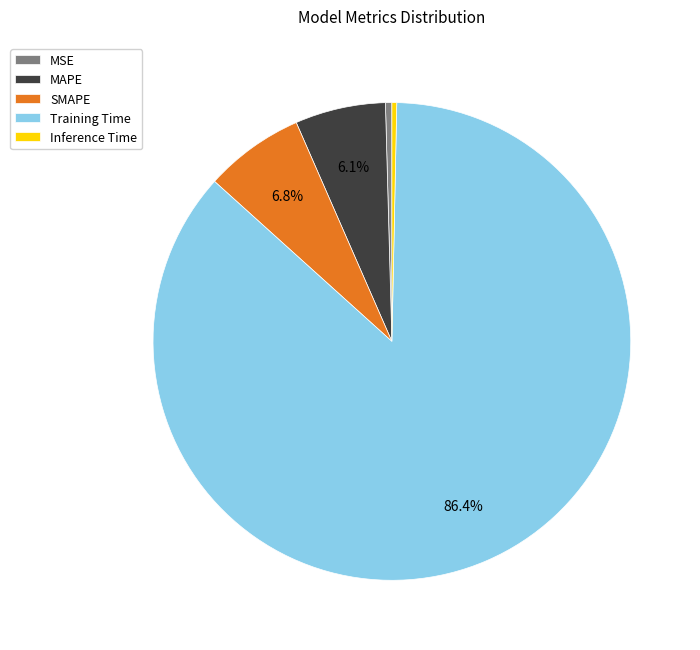

To the nearest percent, what is the average slice percentage?

20%